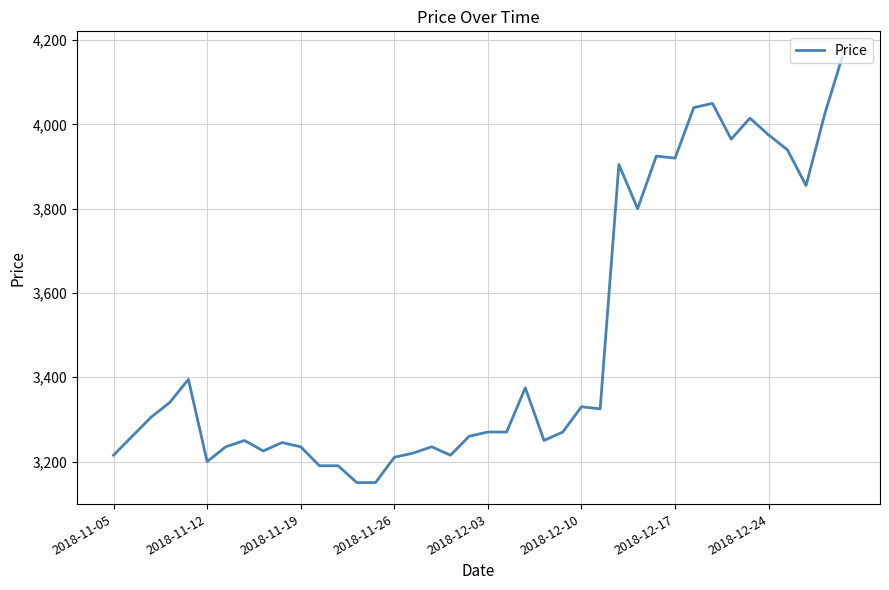

What is the greatest value displayed?

4170